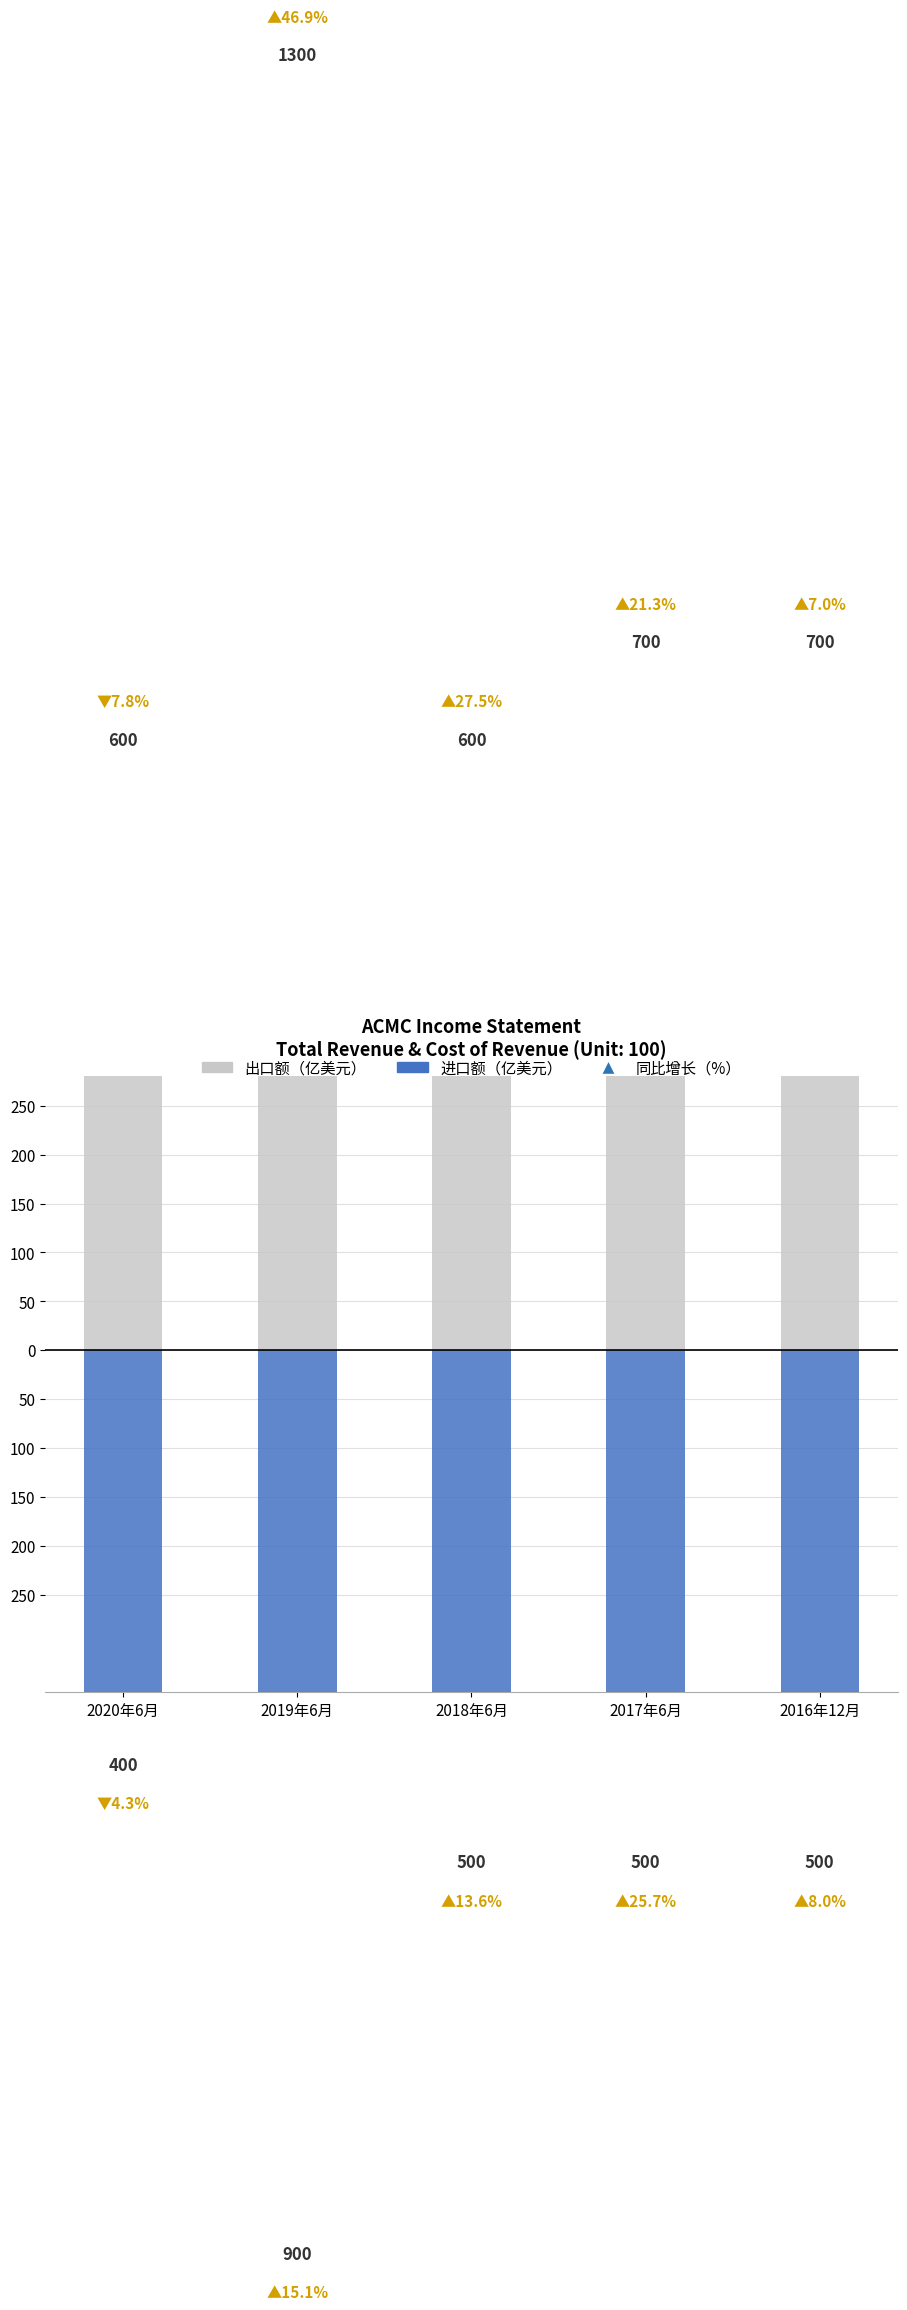

Which series has the widest spread of Y values?

出口额（亿美元）